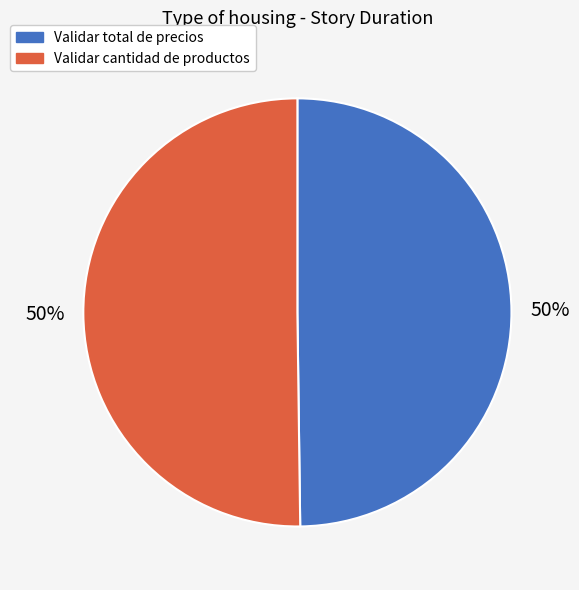

To the nearest percent, what is the combined percentage of Validar total de precios and Validar cantidad de productos?

100%